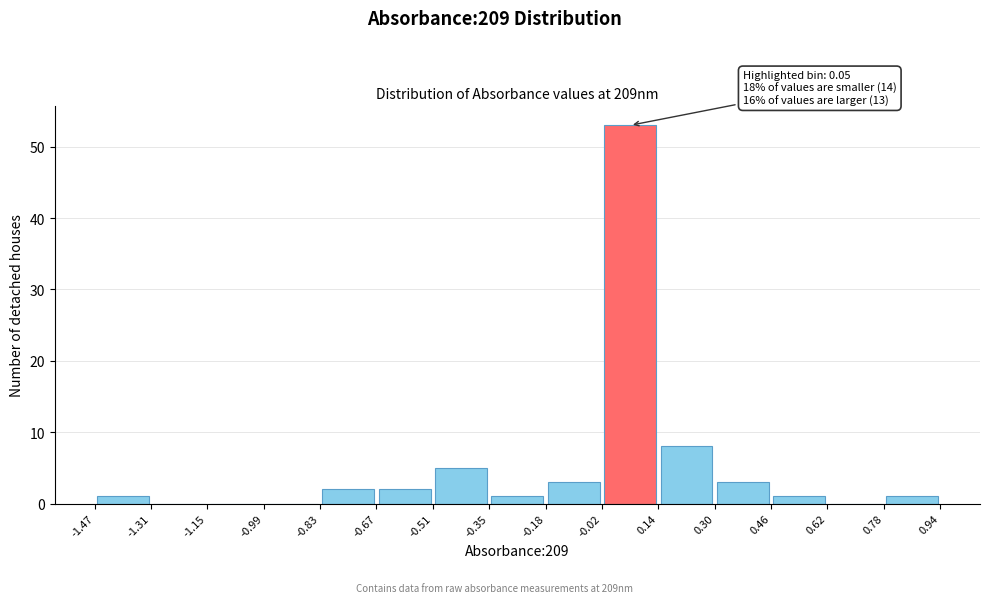

Over which range of the x-axis is the bar tallest?

-0.02 to 0.14